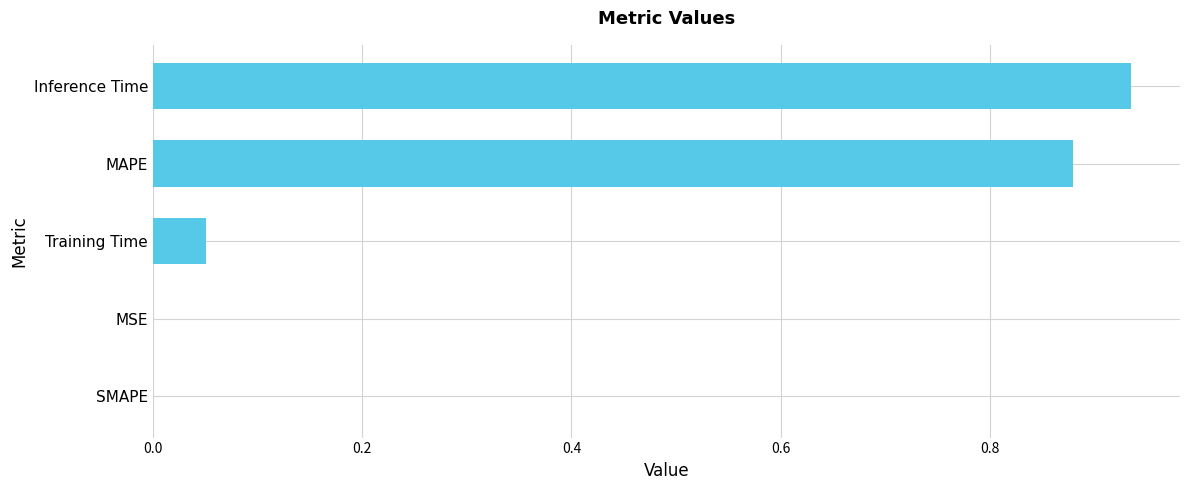

What is the sum of all values?

1.9